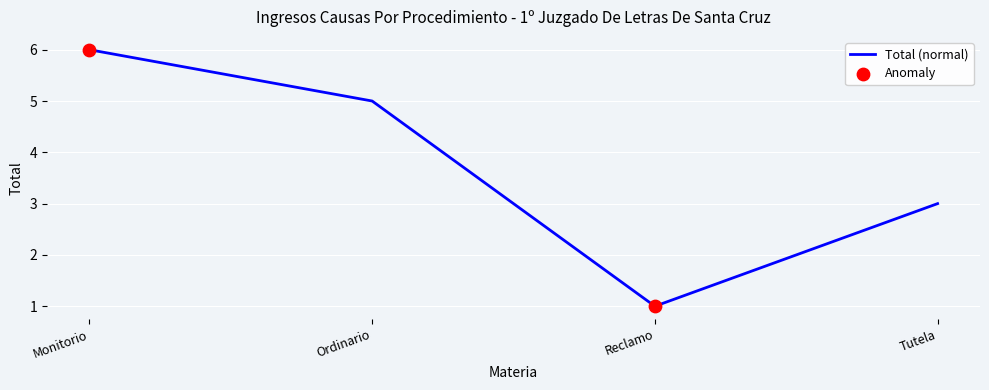

What is the change in value from Monitorio to Reclamo?

-5